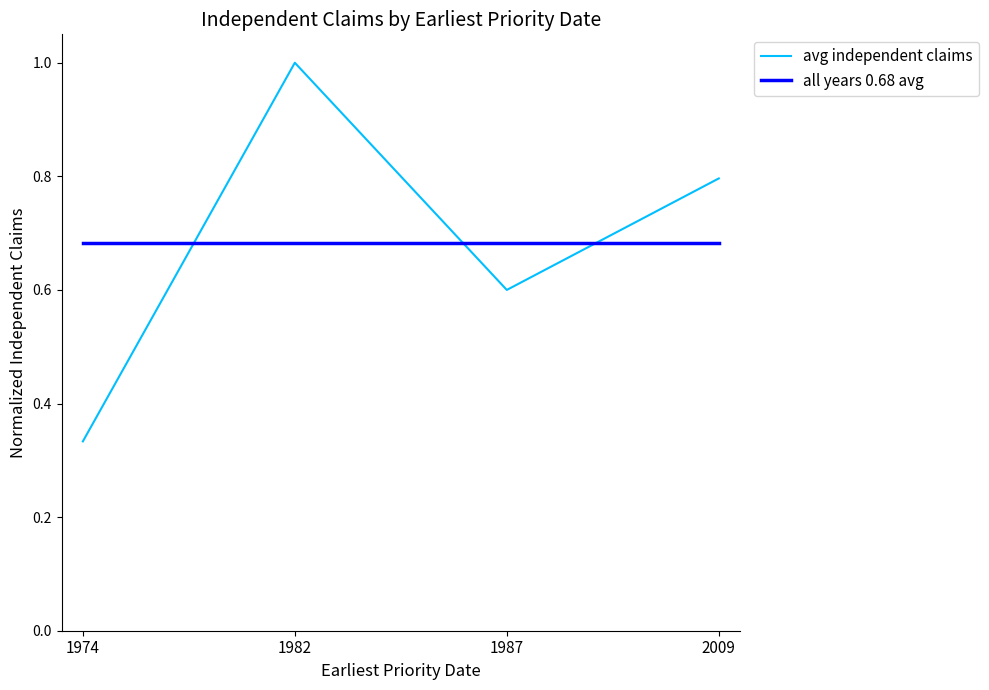

The avg independent claims series shows 0.6 at 1987. True or false?

True